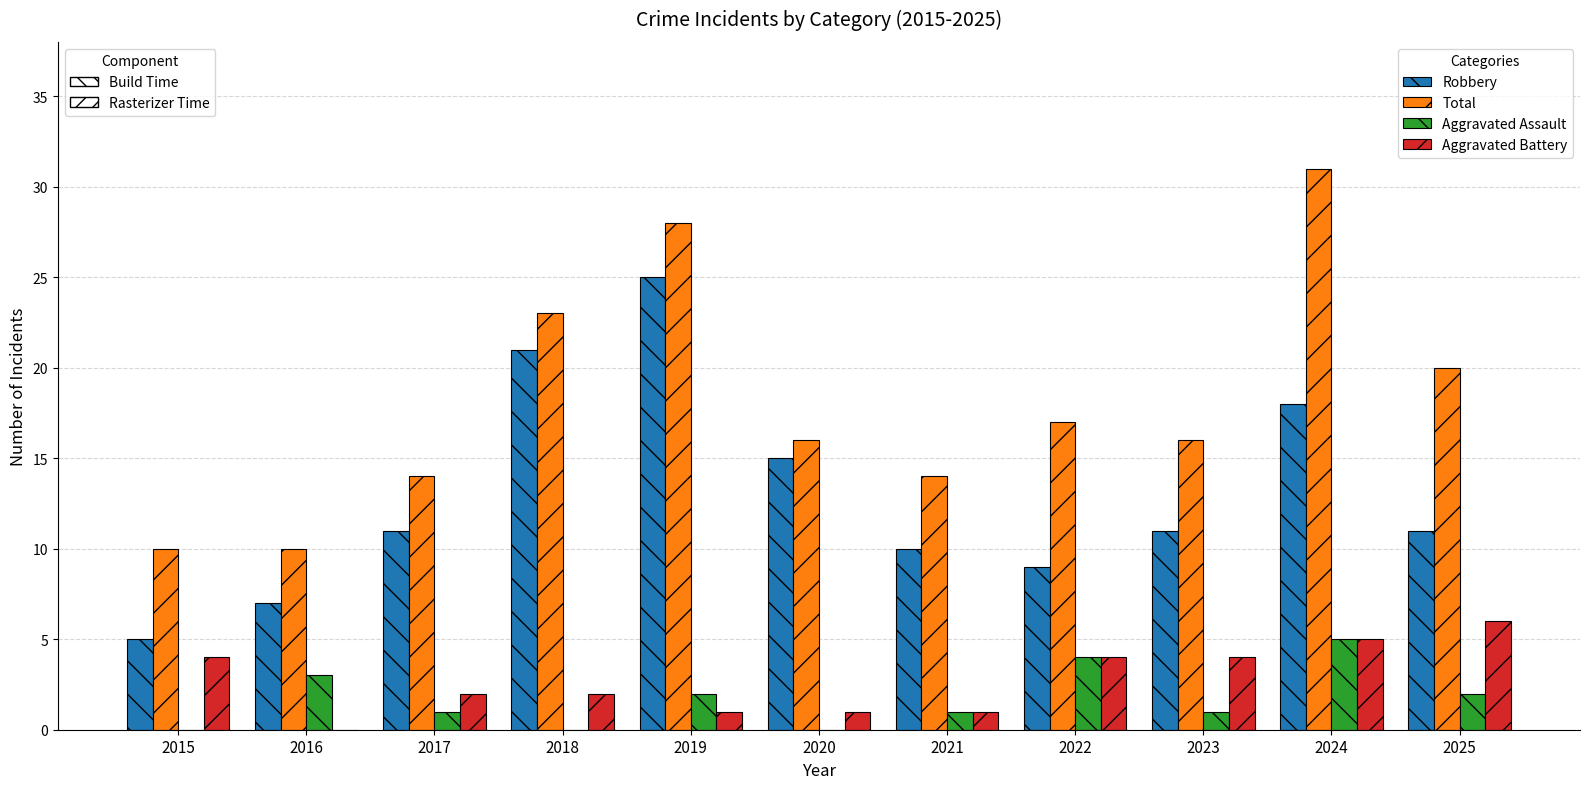

Where is Total nearest to the value 20?

2025